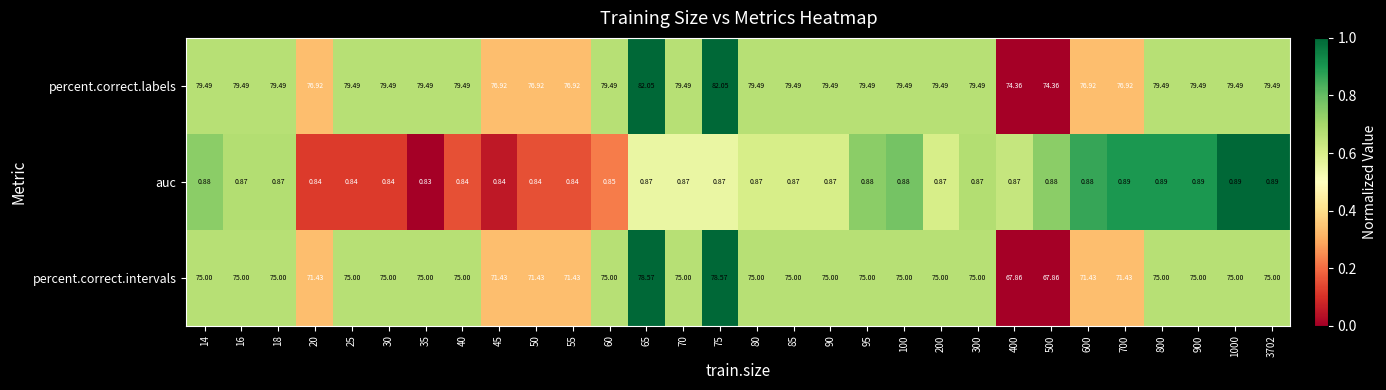

Which series has the largest total across all categories?

percent.correct.labels